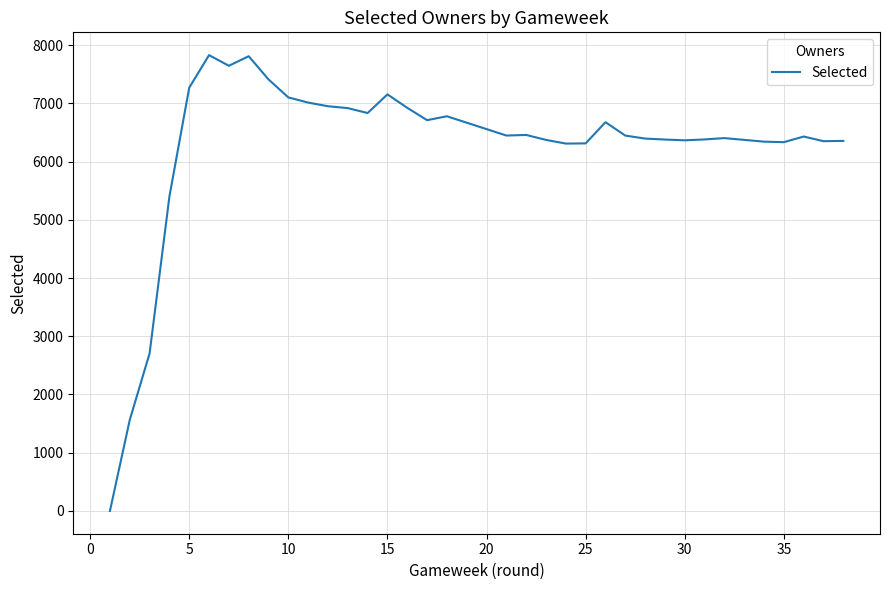

What is the greatest value displayed?

7828